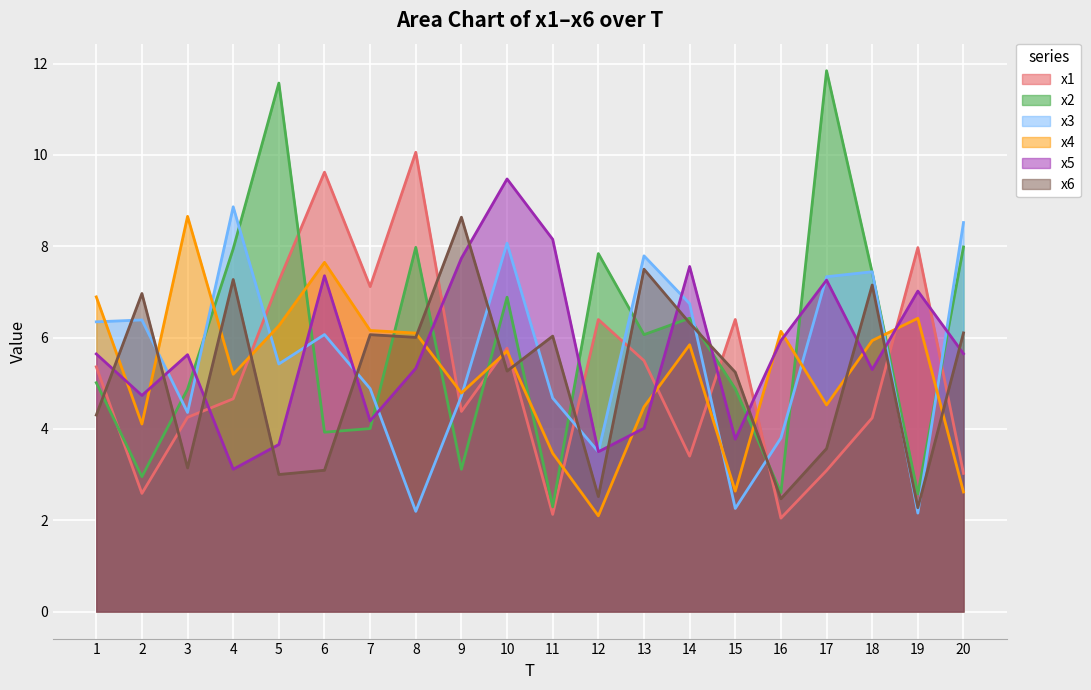

True or false: x6 and x2 cross at least once.

True